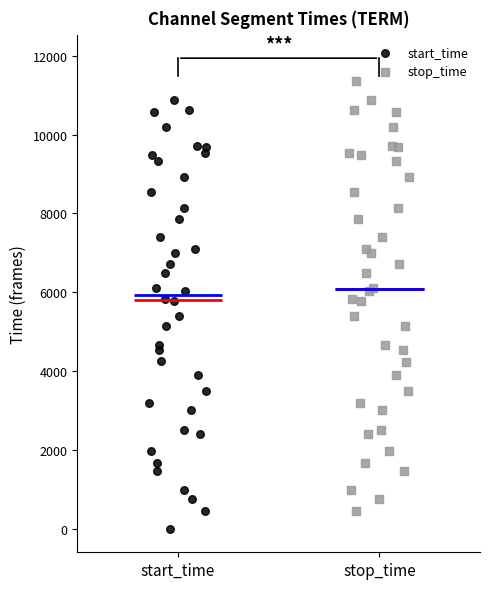

Which series has the largest Y range (max minus min)?

stop_time